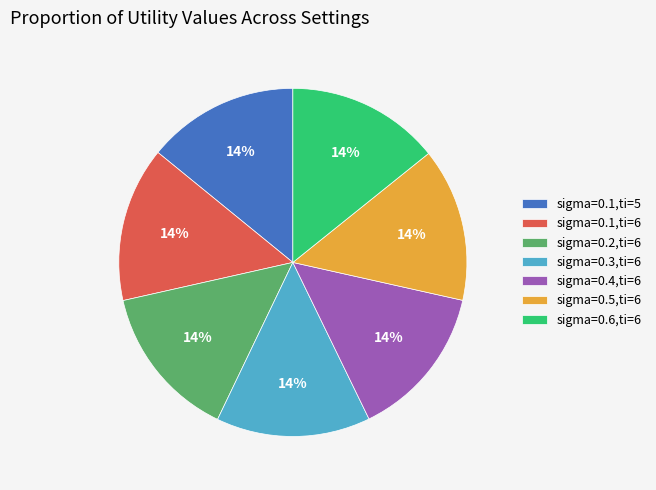

To the nearest percent, what is the combined percentage of sigma=0.1,ti=6 and sigma=0.6,ti=6?

29%